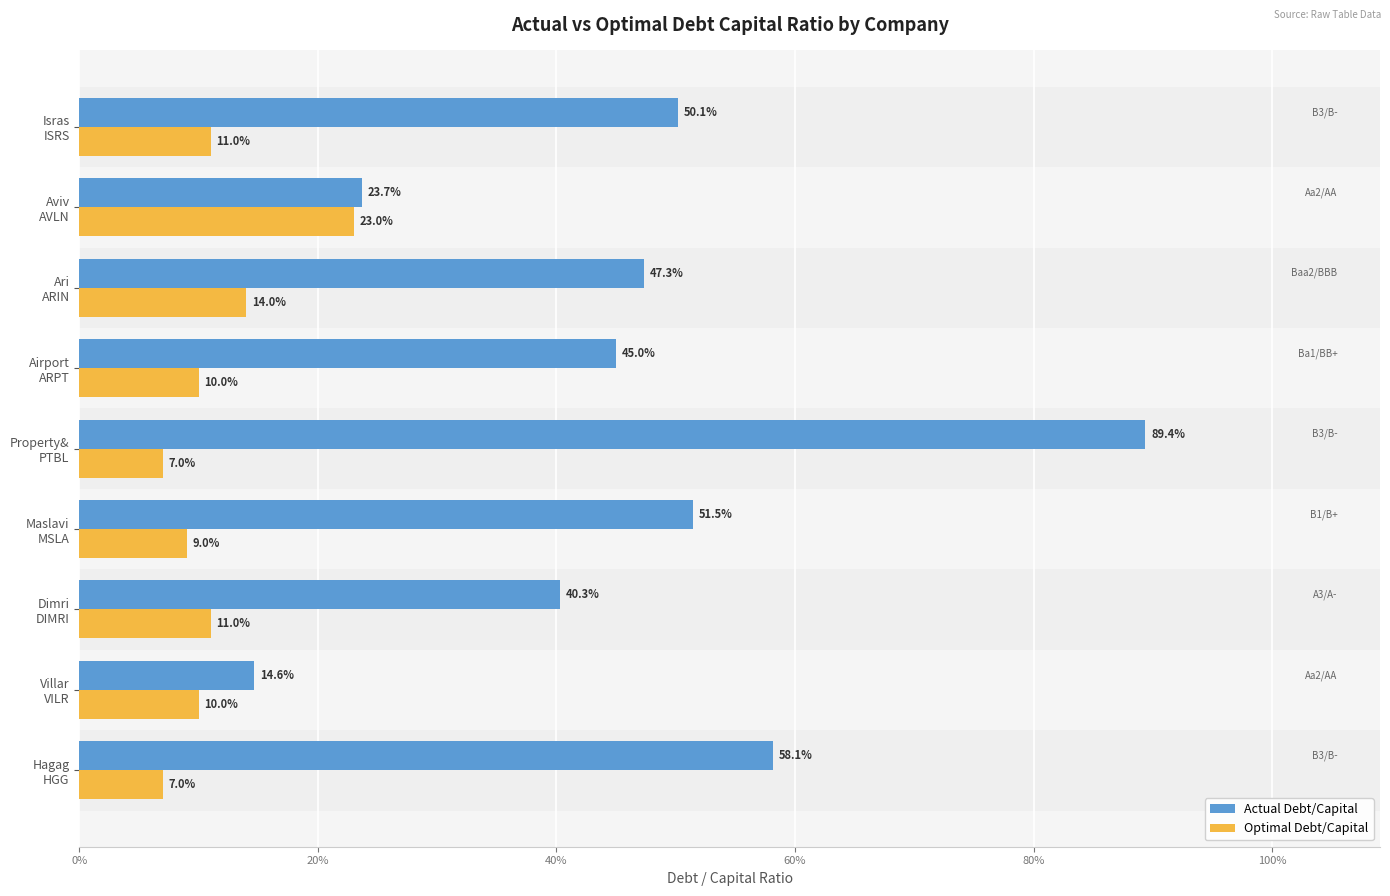

What are all the series names shown in the legend?

Actual Debt/Capital, Optimal Debt/Capital